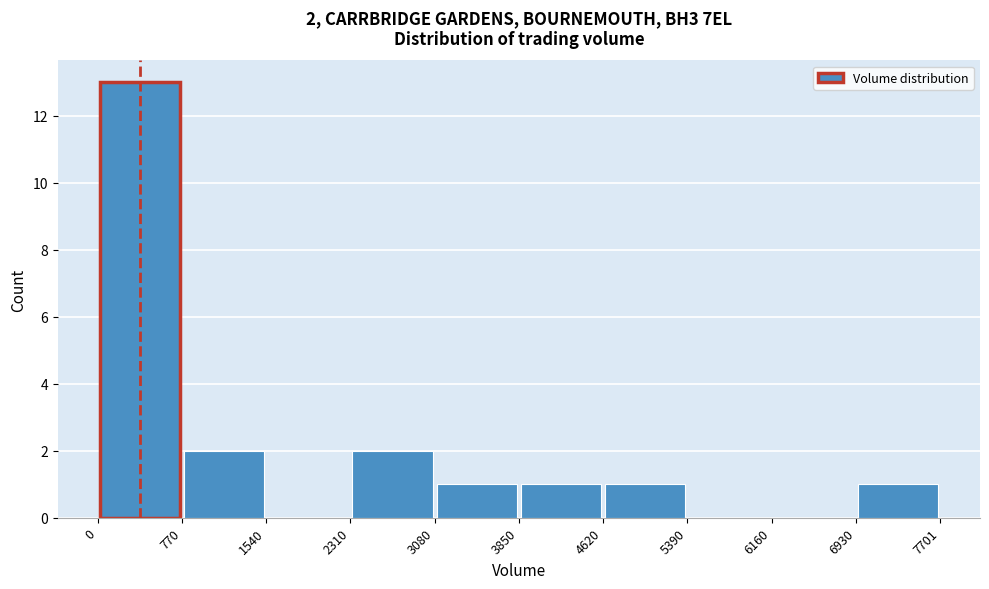

Which range on the x-axis has the tallest bar?

0 to 770